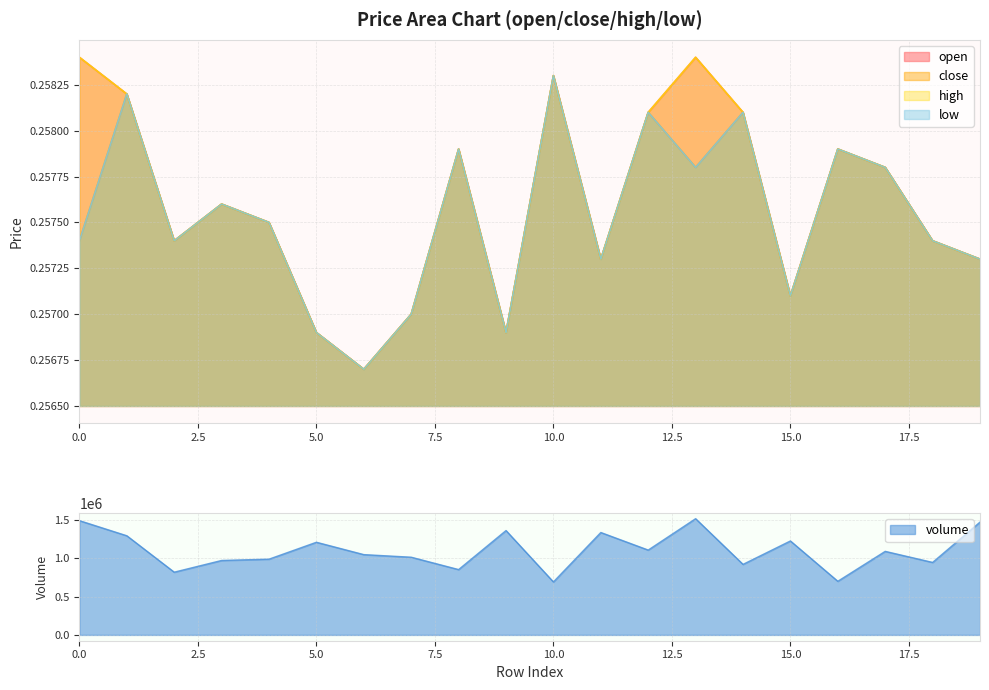

Reading left to right, transcribe all the data shown in this chart.

open: 0.3	0.3	0.3	0.3	0.3	0.3	0.3	0.3	0.3	0.3	0.3	0.3	0.3	0.3	0.3	0.3	0.3	0.3	0.3	0.3
close: 0.3	0.3	0.3	0.3	0.3	0.3	0.3	0.3	0.3	0.3	0.3	0.3	0.3	0.3	0.3	0.3	0.3	0.3	0.3	0.3
high: 0.3	0.3	0.3	0.3	0.3	0.3	0.3	0.3	0.3	0.3	0.3	0.3	0.3	0.3	0.3	0.3	0.3	0.3	0.3	0.3
low: 0.3	0.3	0.3	0.3	0.3	0.3	0.3	0.3	0.3	0.3	0.3	0.3	0.3	0.3	0.3	0.3	0.3	0.3	0.3	0.3